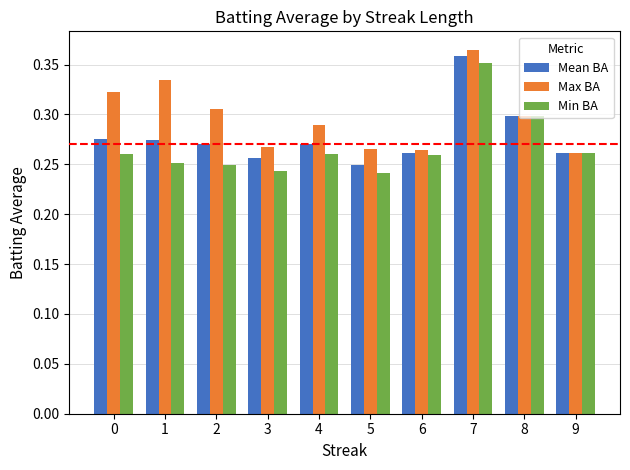

At how many categories does at least one series exceed 0?

10